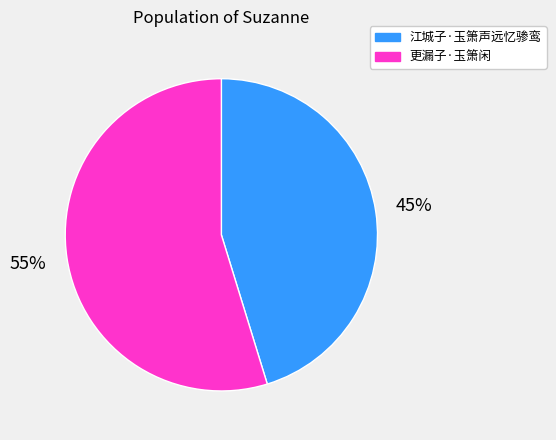

How many segments does this pie chart have?

2